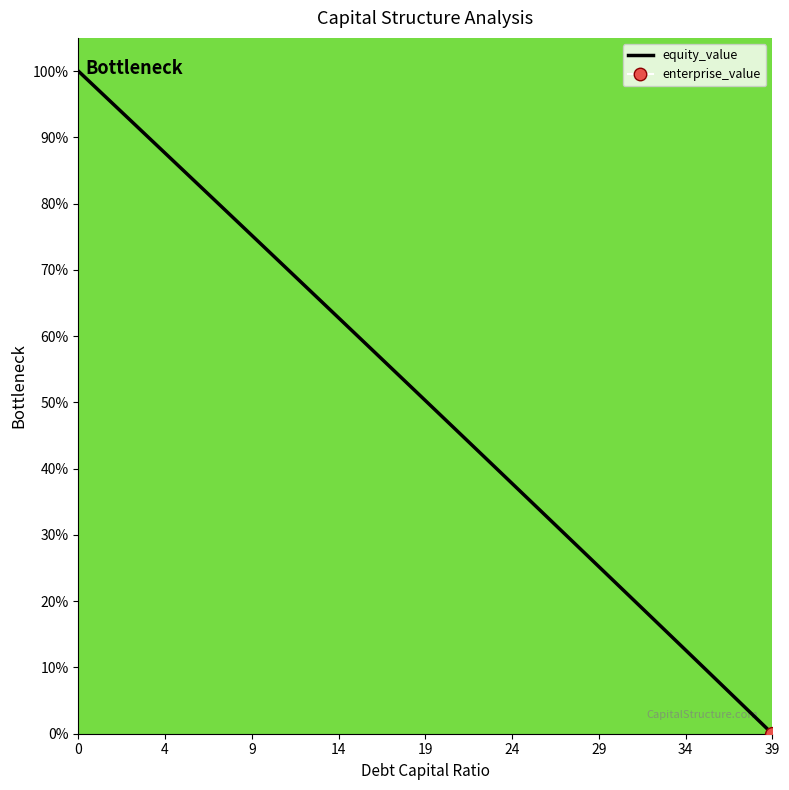

What is the value of the 26th point from the left?

0.4